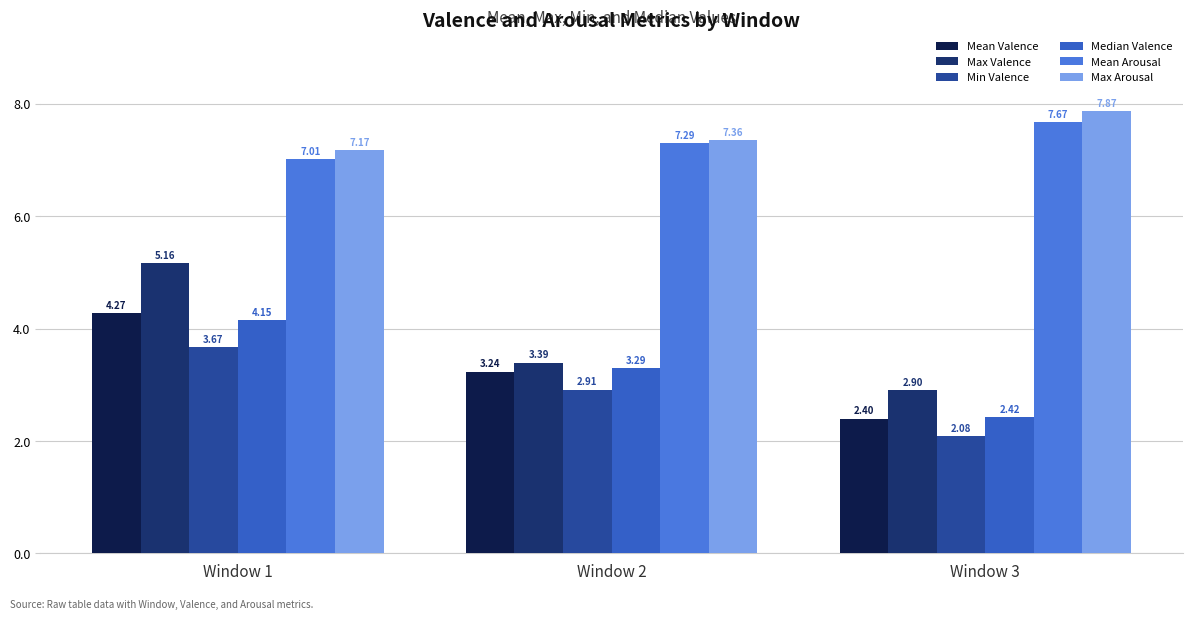

How many bars are there in each group?

6